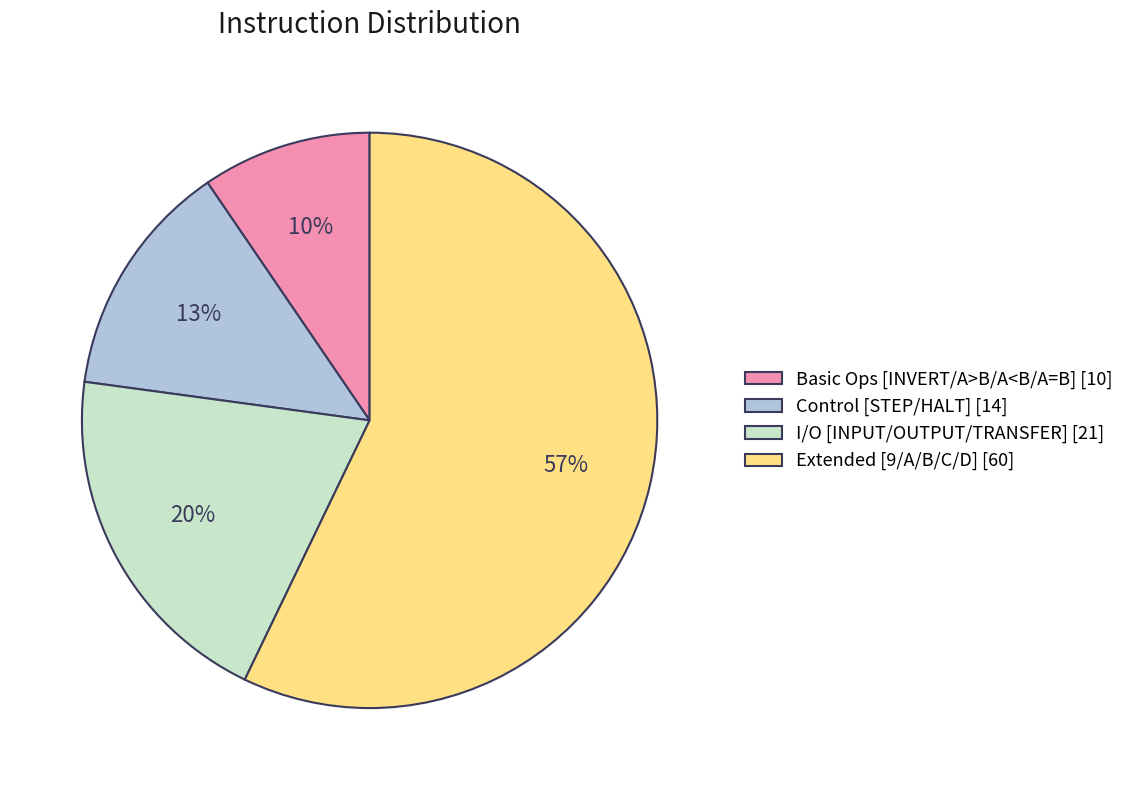

To the nearest percent, what percentage of the pie is Basic Ops [INVERT/A>B/A<B/A=B] [10]?

10%